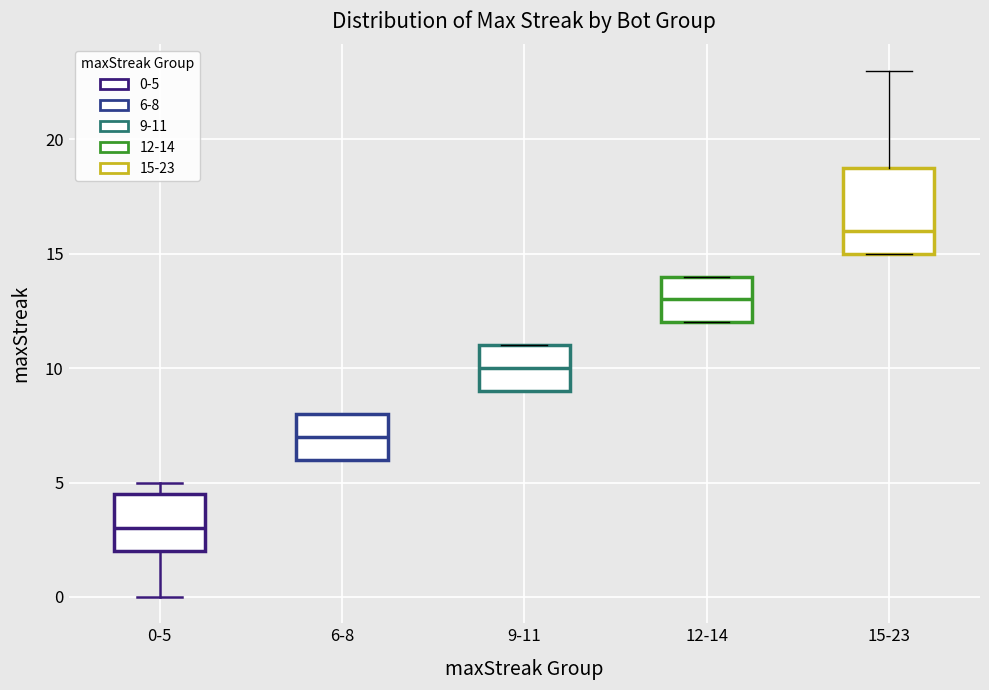

Reading left to right, transcribe this box plot: for each box, give where its median line is, the range the box spans, and where its two whiskers end, as read against the y-axis. The values are not printed on the chart, so give them approximately, as read against the axis.

0-5: median 3.0, box 2.0 to 4.5, whiskers 0.0 to 5.0
6-8: median 7.0, box 6.0 to 8.0, whiskers 6.0 to 8.0
9-11: median 10.0, box 9.0 to 11.0, whiskers 9.0 to 11.0
12-14: median 13.0, box 12.0 to 14.0, whiskers 12.0 to 14.0
15-23: median 16.0, box 15.0 to 19.0, whiskers 15.0 to 23.0